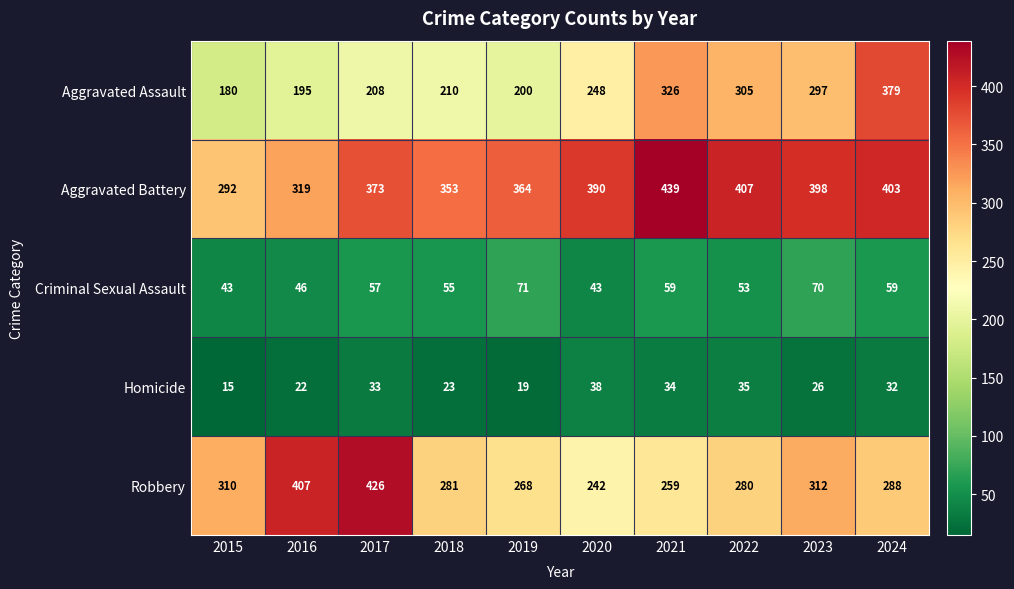

At which category is the sum across all series the highest?

2024